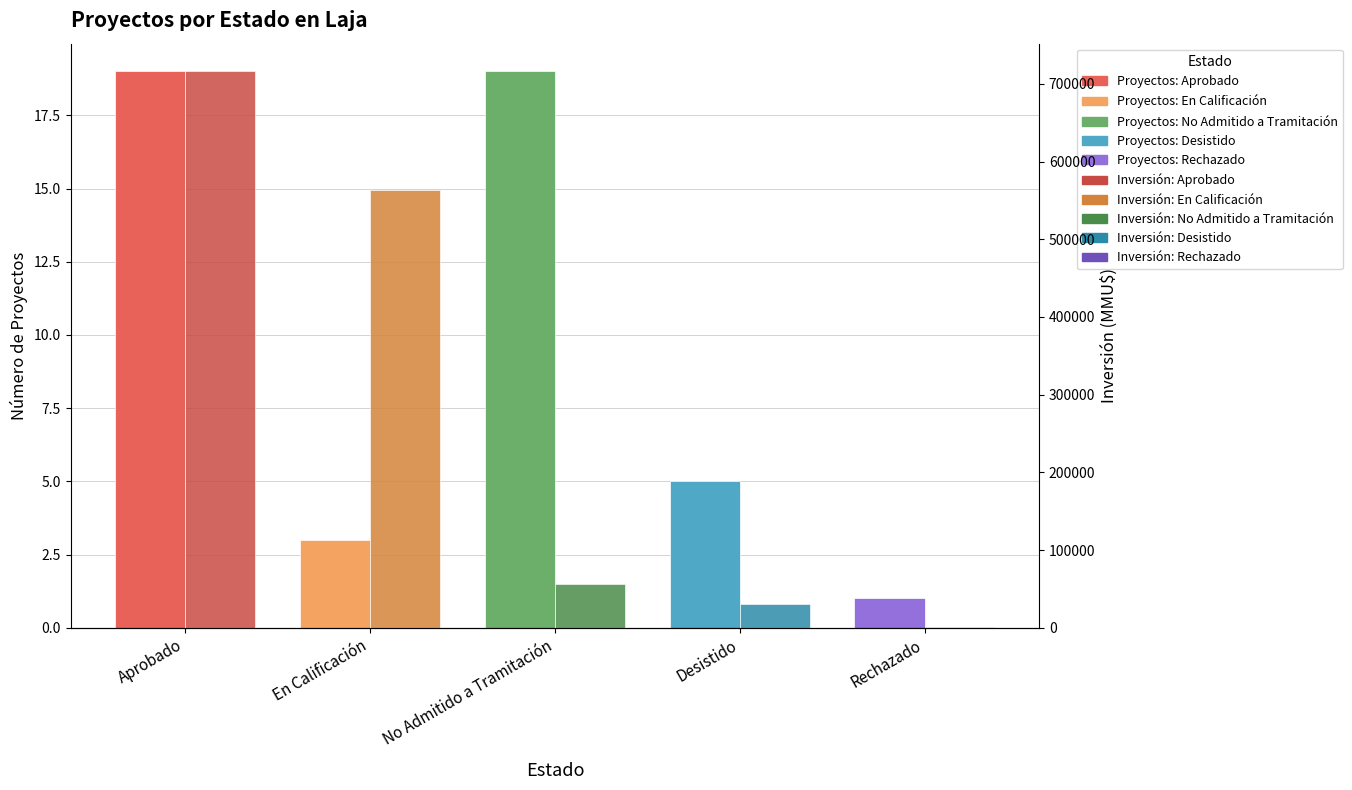

How many data points in Inversión (MMU$) are above 55920?

2